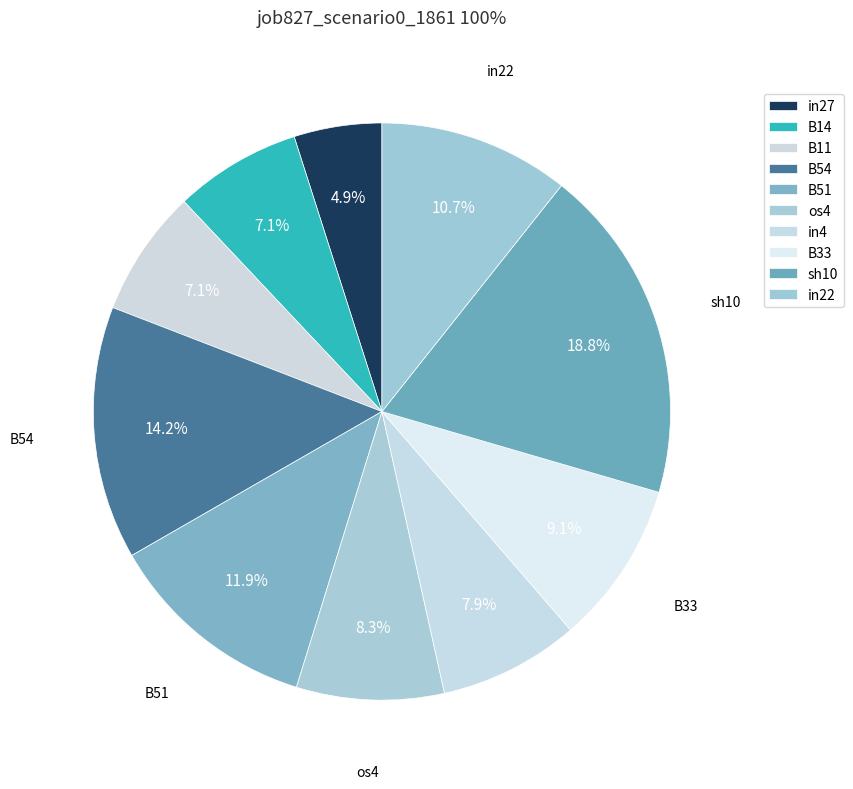

What is the largest slice in the pie chart?

sh10